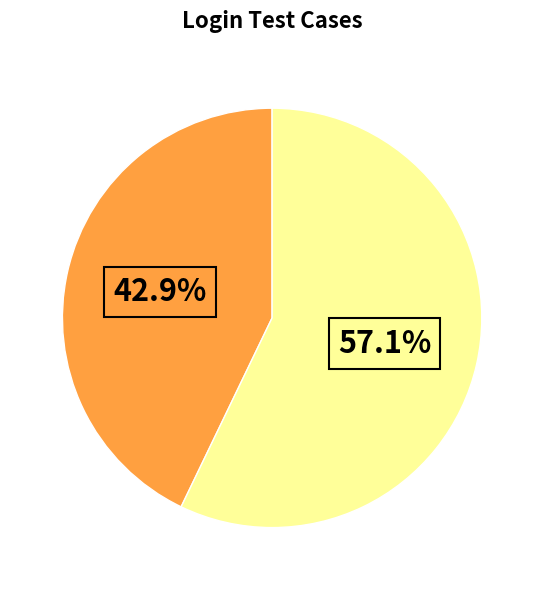

Is there a majority slice in this chart?

Yes